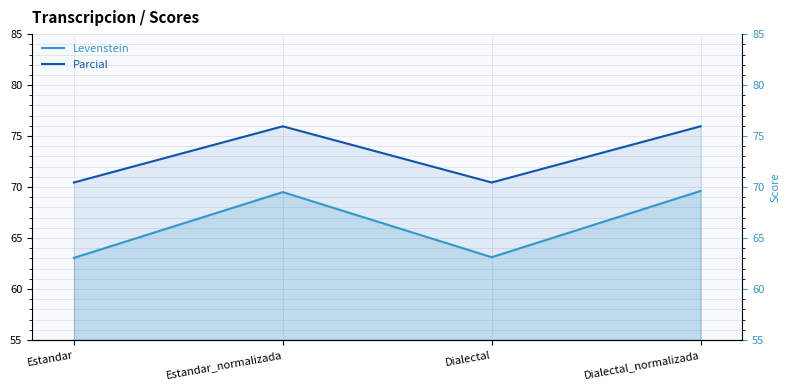

The Parcial series shows 37.5 at Dialectal_normalizada. True or false?

False